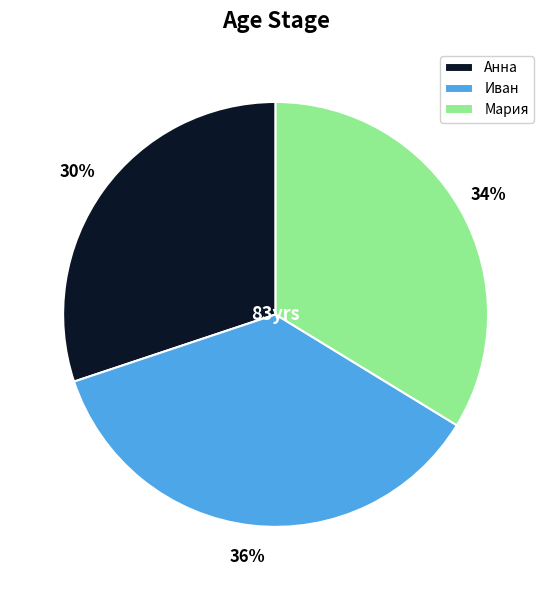

Combined, do Иван and Мария account for over 50%?

Yes